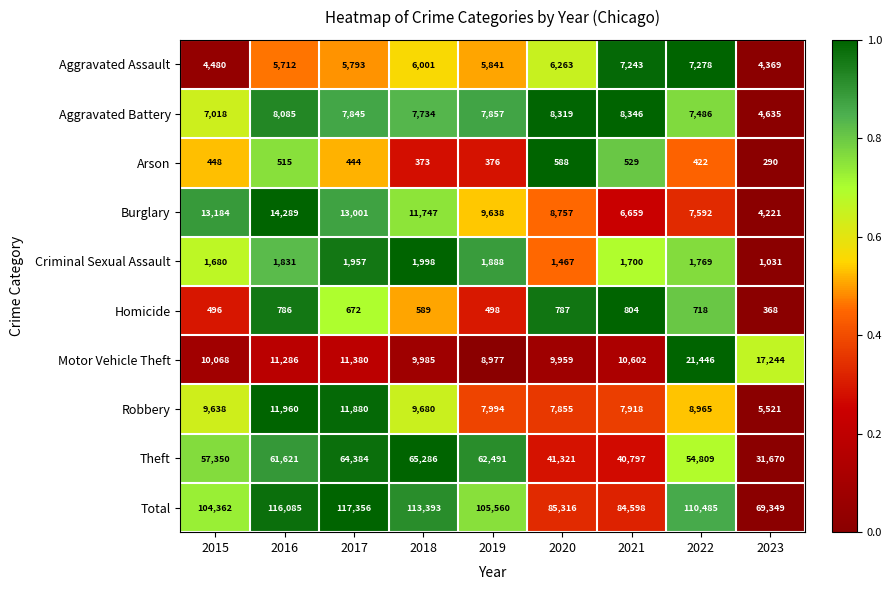

Which series has the largest total across all categories?

Total